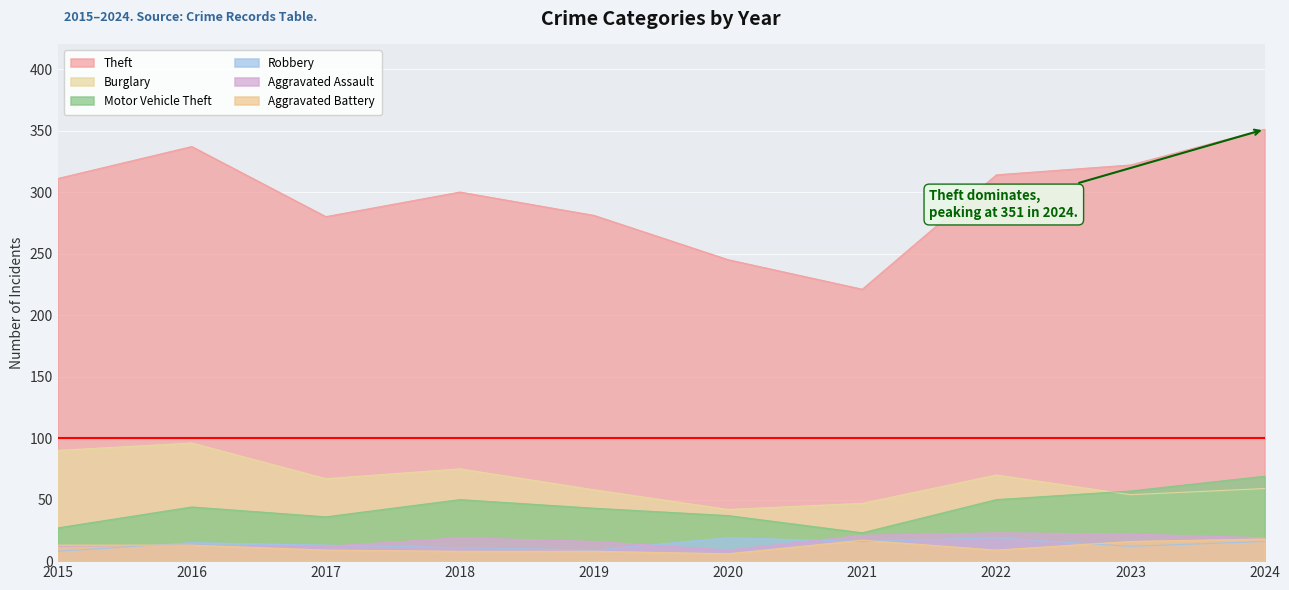

List the series in order of their peak value, lowest first.

Aggravated Battery, Robbery, Aggravated Assault, Motor Vehicle Theft, Burglary, Theft